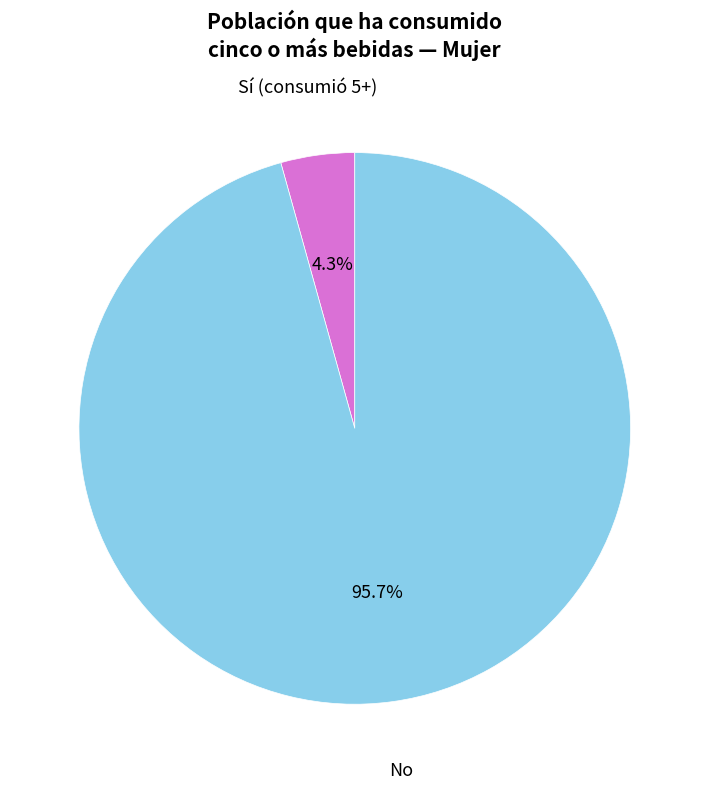

How many segments does this pie chart have?

2